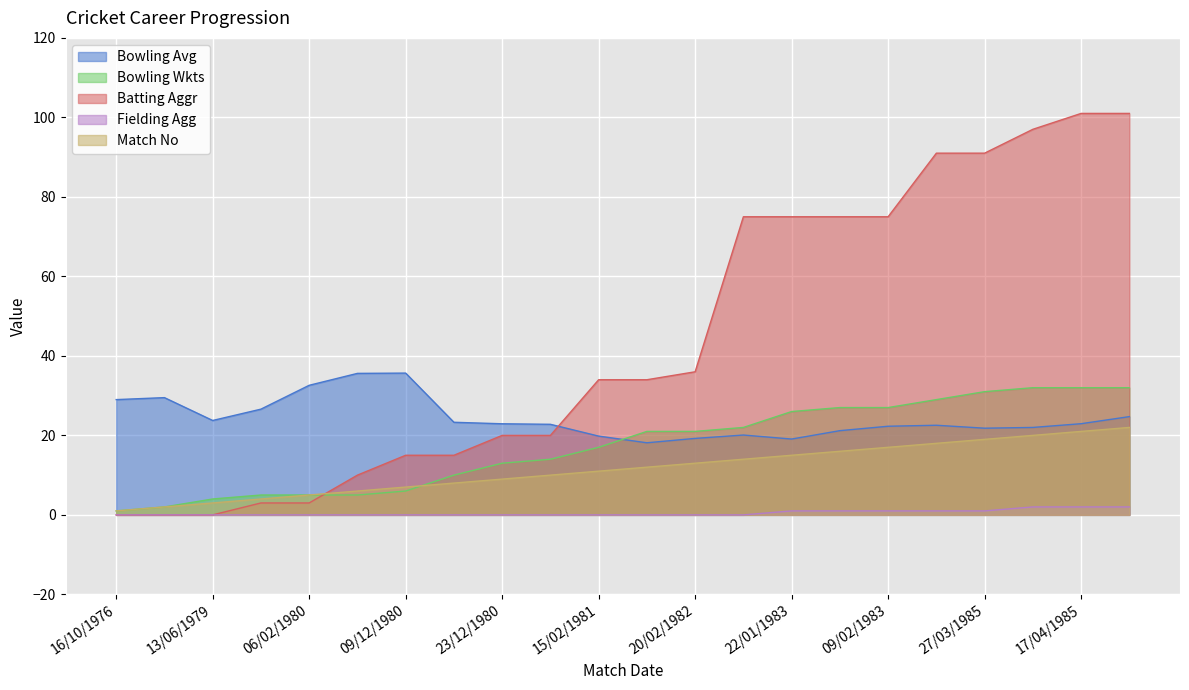

Is the value of Batting Aggr at 13/02/1982 greater than the value of Match No at 22/01/1983?

Yes